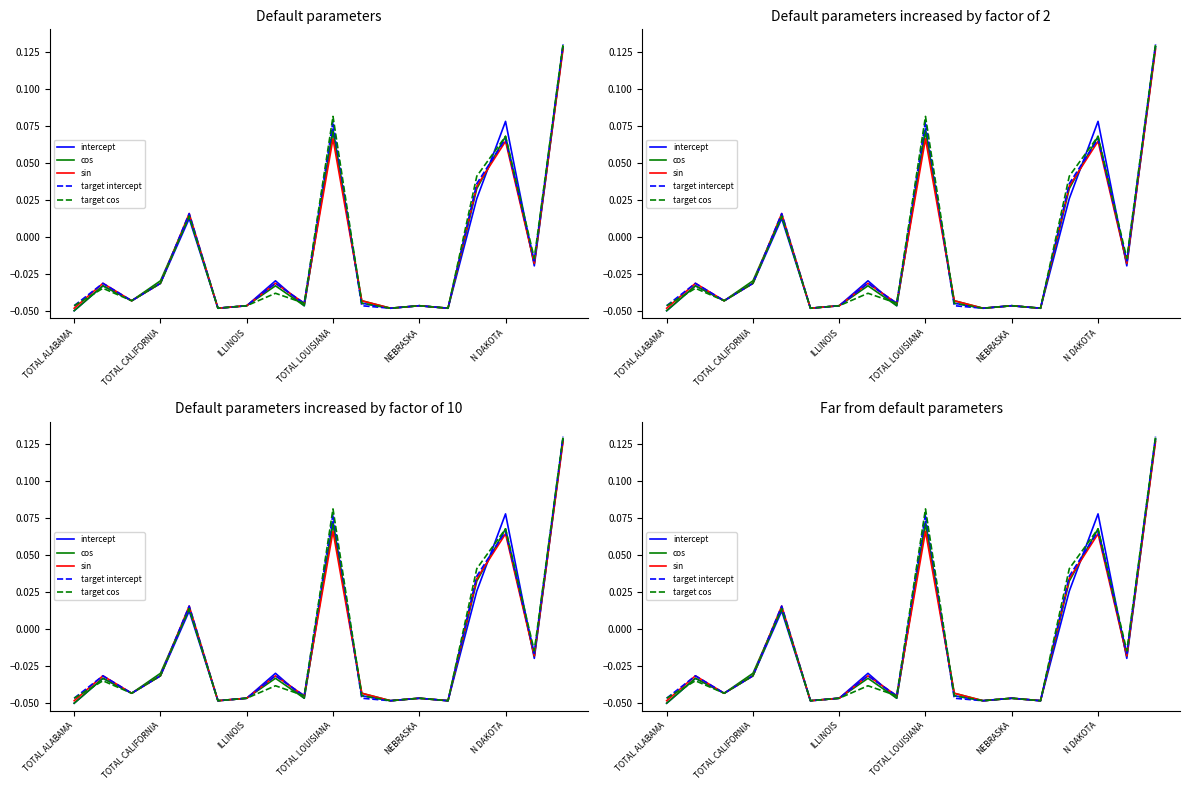

How many values in sin are above zero?

5